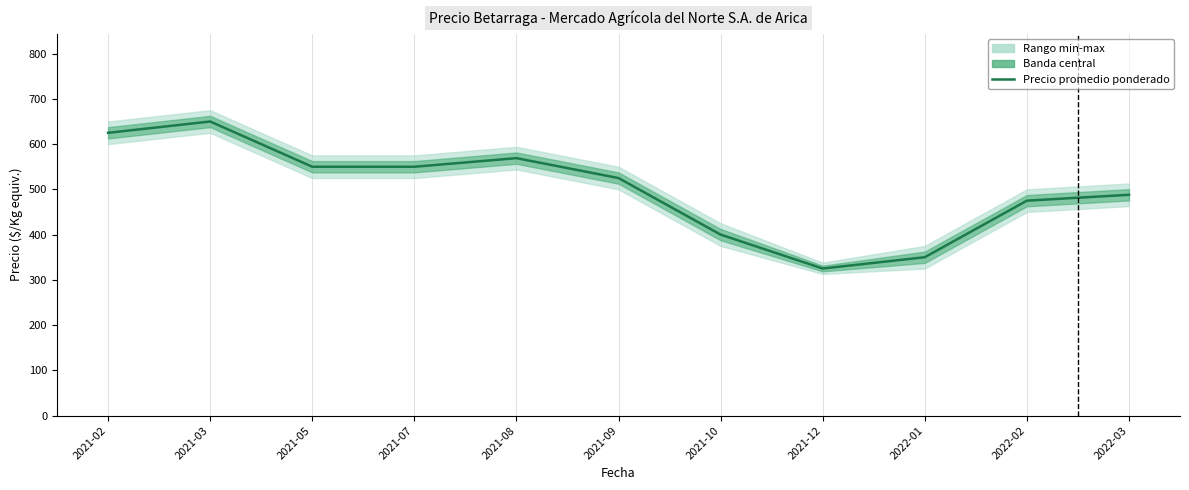

What is the sum of the values at 2021-12 and 2022-02?

800